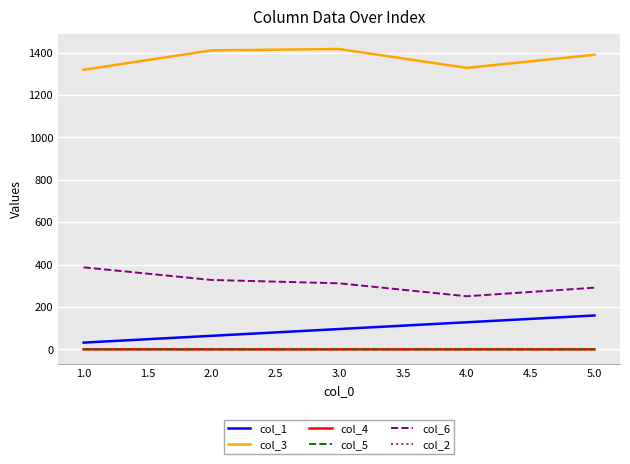

What is the sum of all col_1 values?

480.0